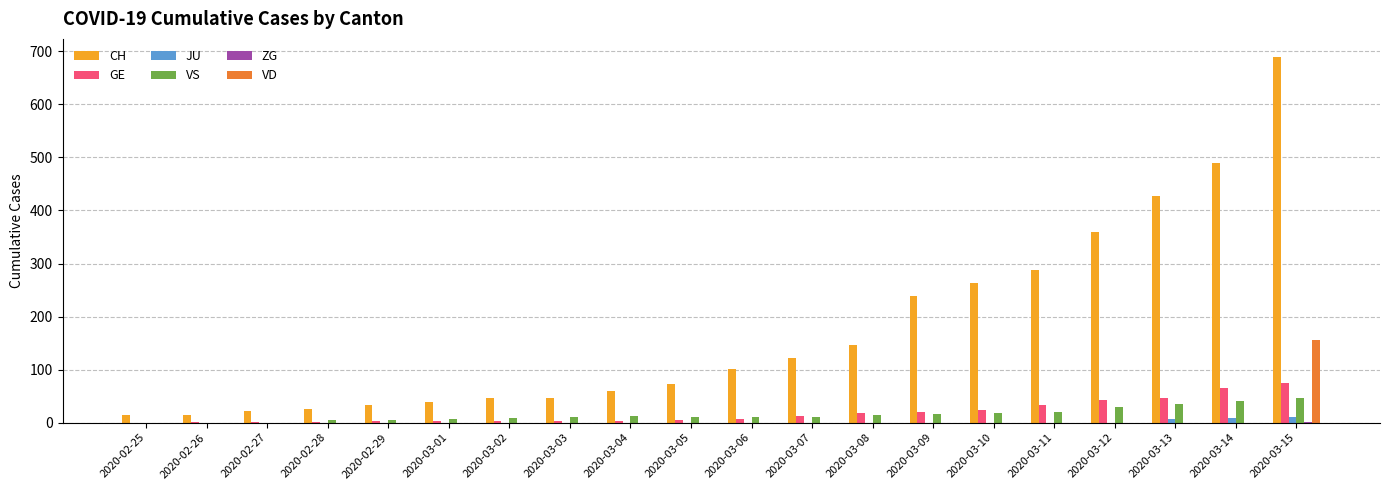

What is the greatest value displayed?

689